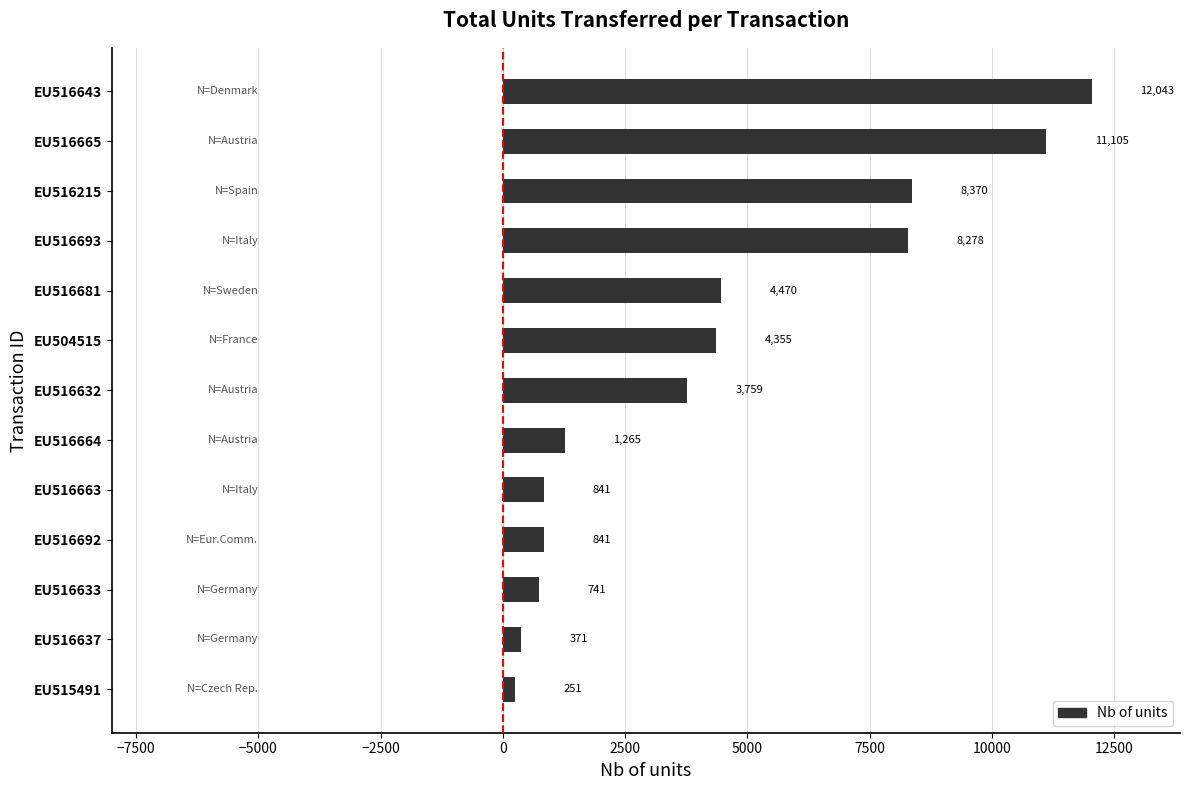

How many categories are shown in the chart?

13